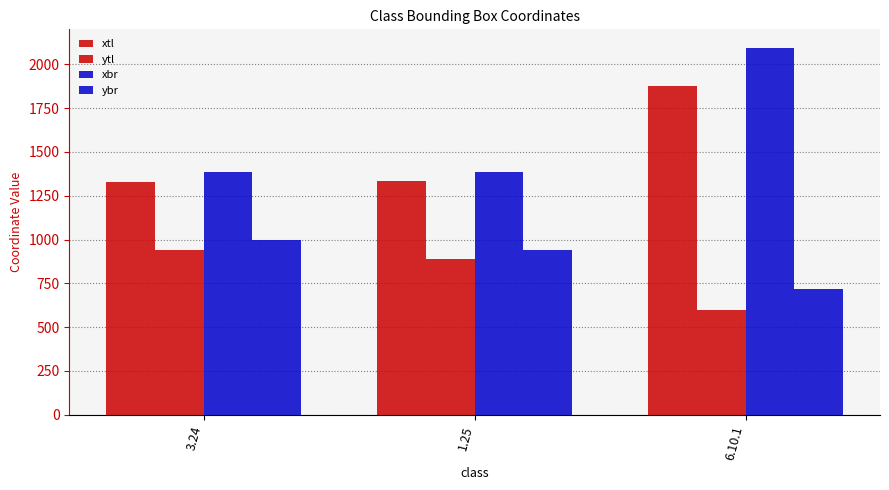

The xbr series shows 1387 at 1.25. True or false?

True